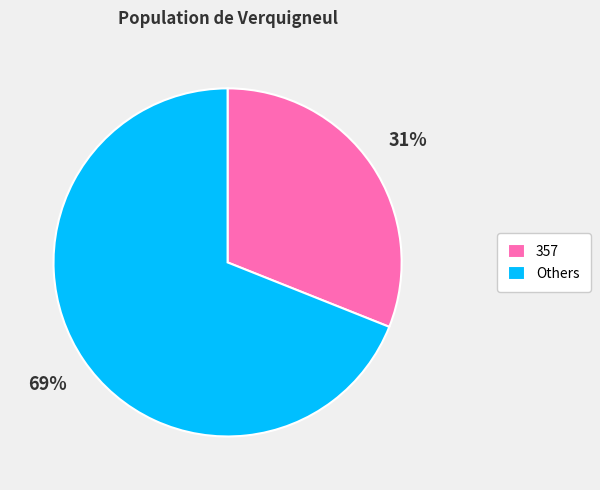

Count the number of slices in the pie.

2